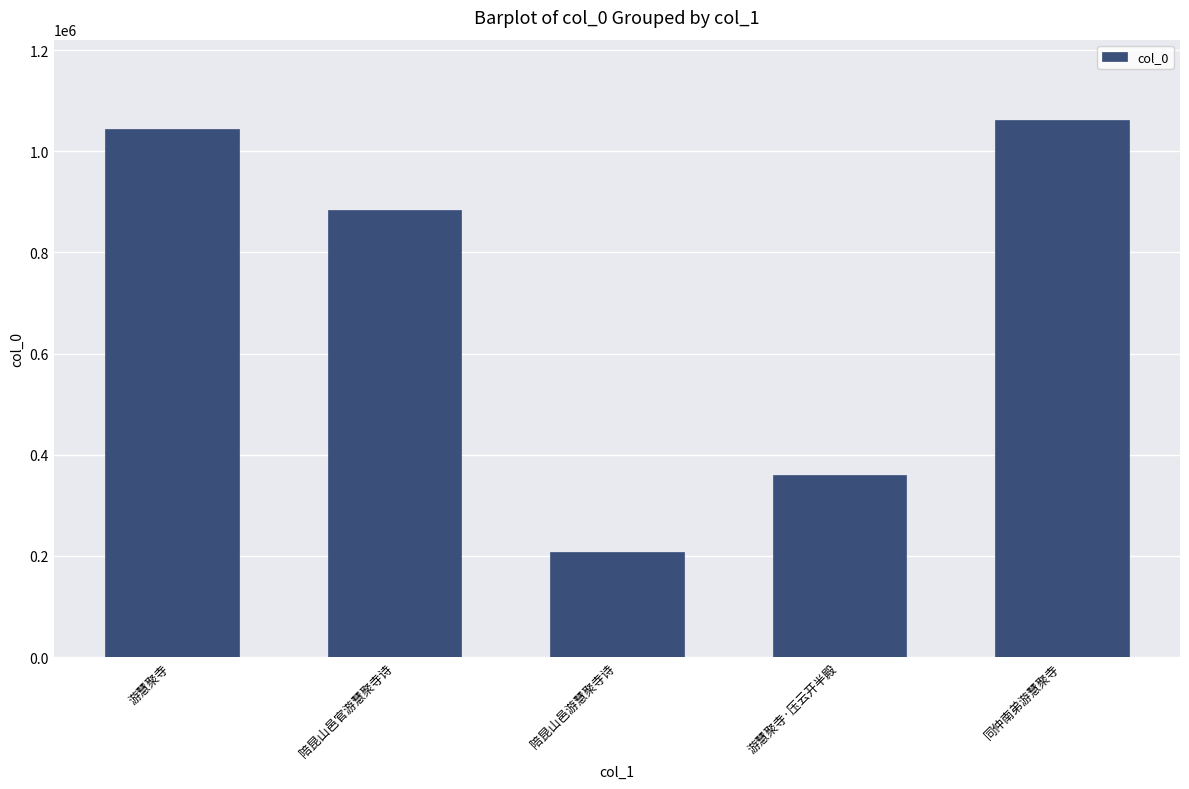

Does the chart contain stacked bars?

No